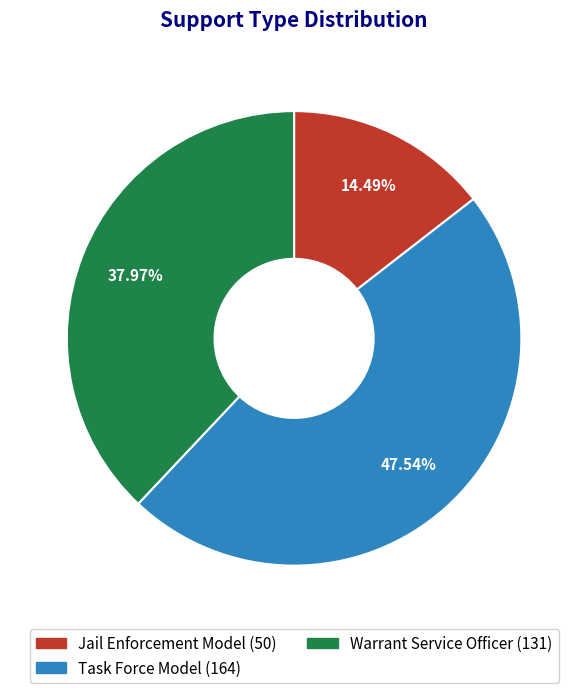

Rank the categories by value from highest to lowest.

Task Force Model, Warrant Service Officer, Jail Enforcement Model